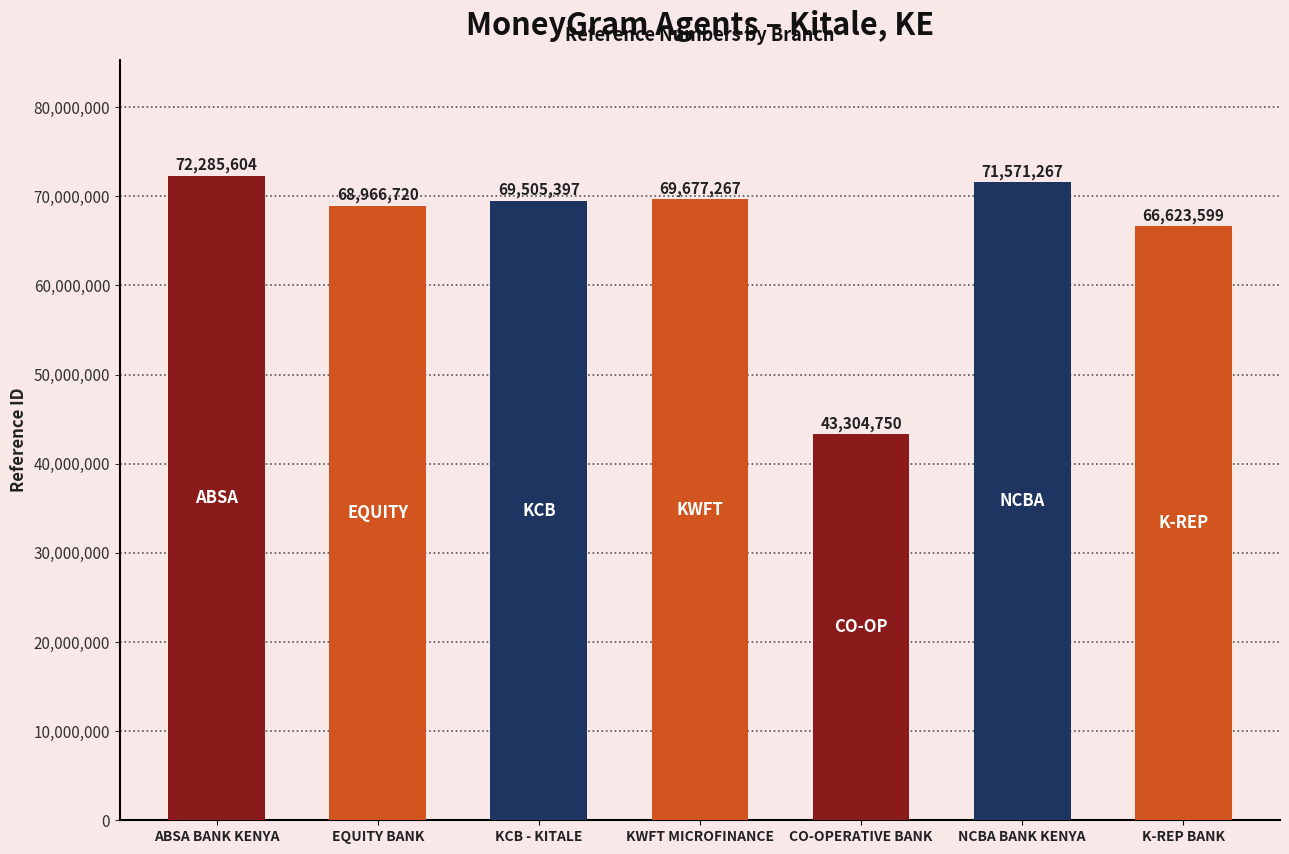

What is the value of the 3rd bar from the left?

69505397